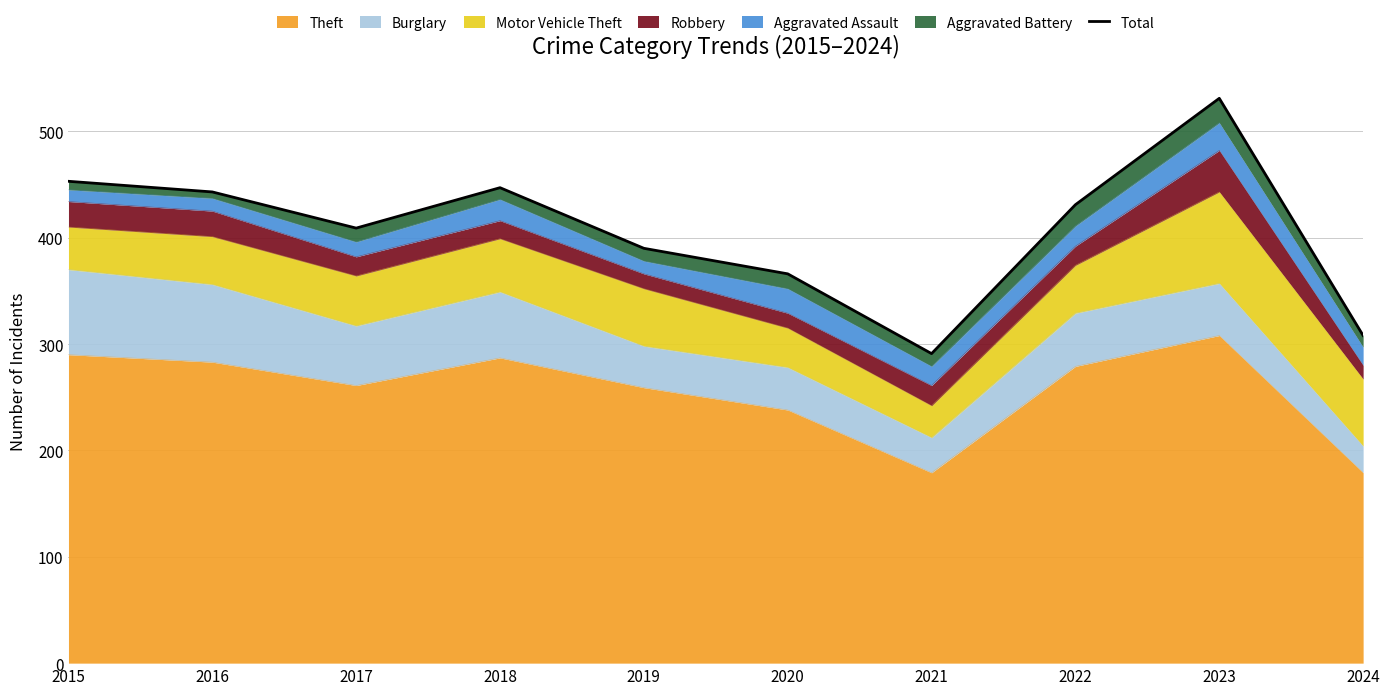

How many lines are shown in the chart?

1